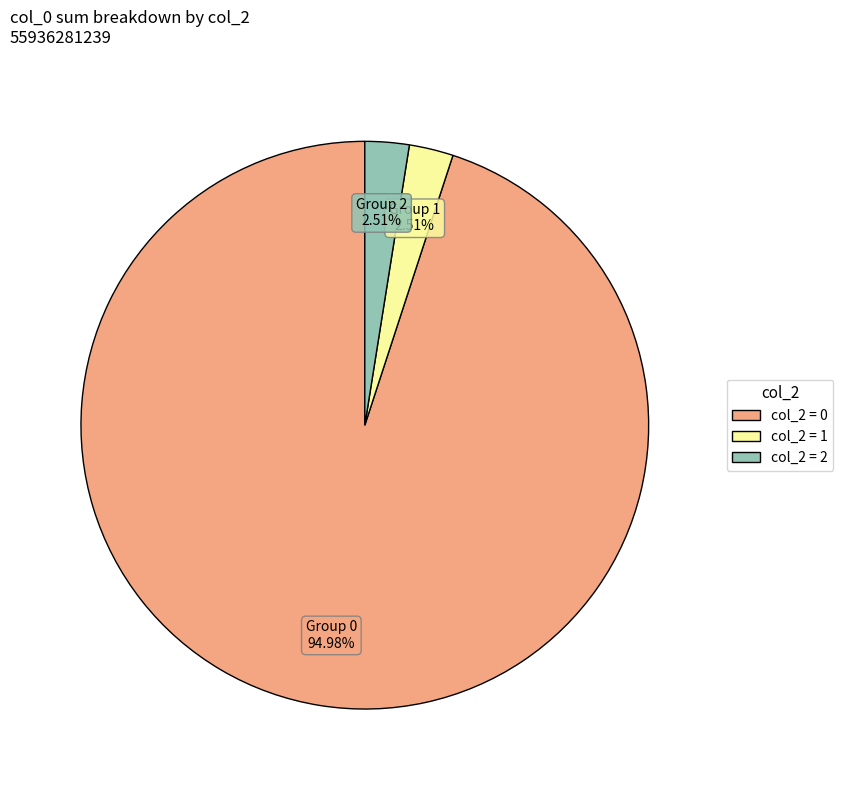

How many segments does this pie chart have?

3